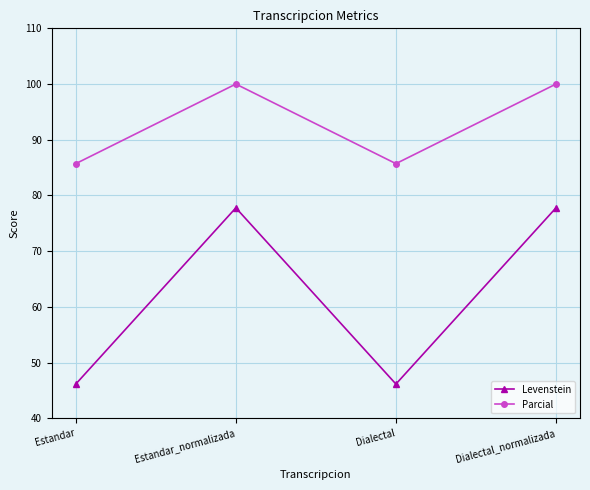

Reading left to right, extract all data points from this chart.

Levenstein: Estandar=46.2	Estandar_normalizada=77.8	Dialectal=46.2	Dialectal_normalizada=77.8
Parcial: Estandar=85.7	Estandar_normalizada=100.0	Dialectal=85.7	Dialectal_normalizada=100.0